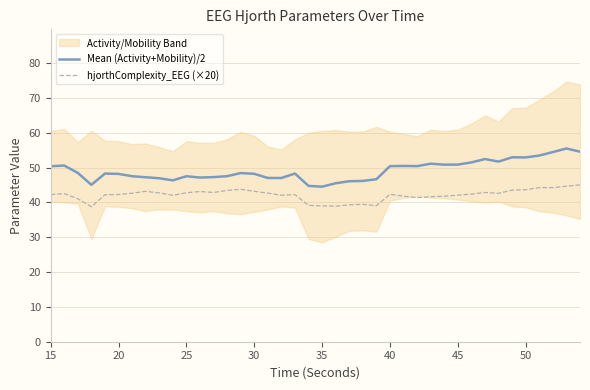

What is the minimum value for Mean (Activity+Mobility)/2?

44.5